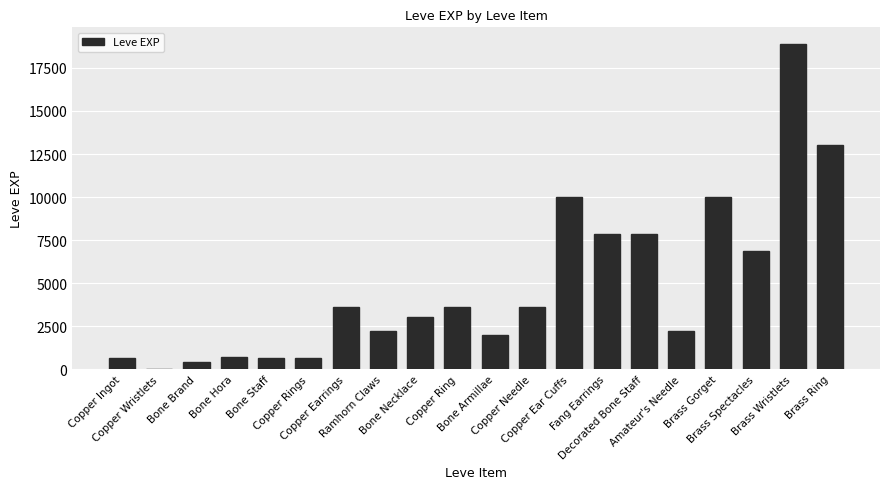

How many data points does each series have?

20